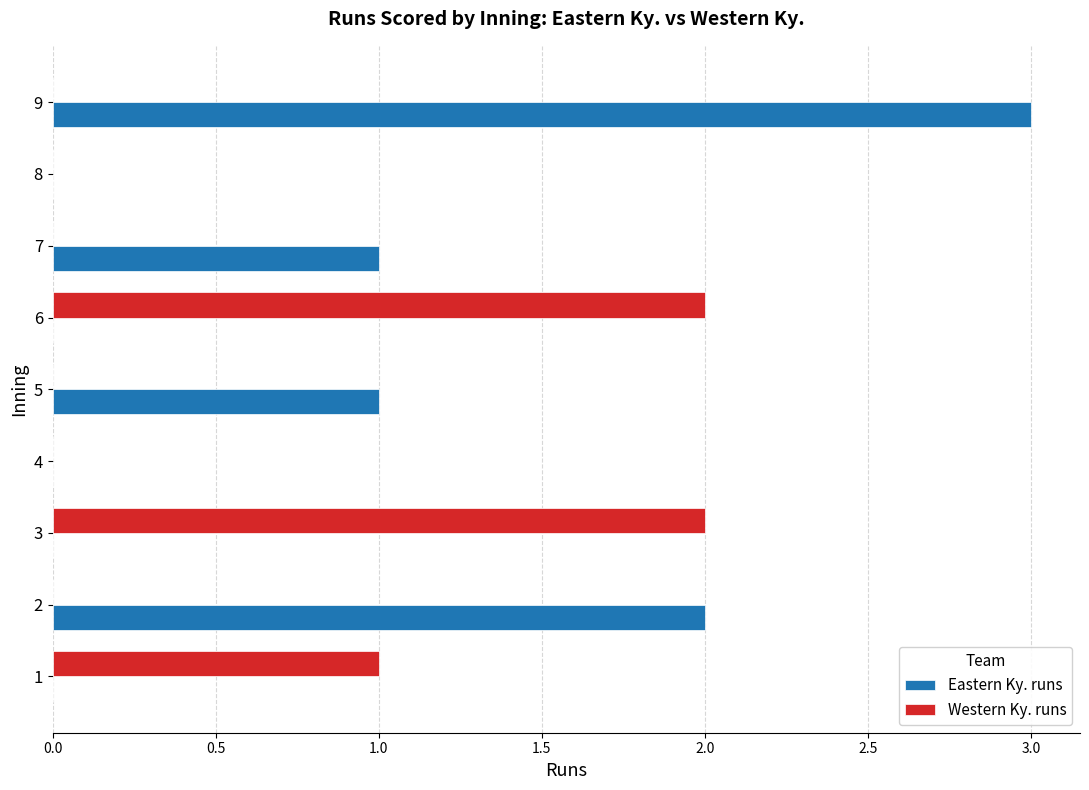

Which series has the largest total across all categories?

Eastern Ky. runs